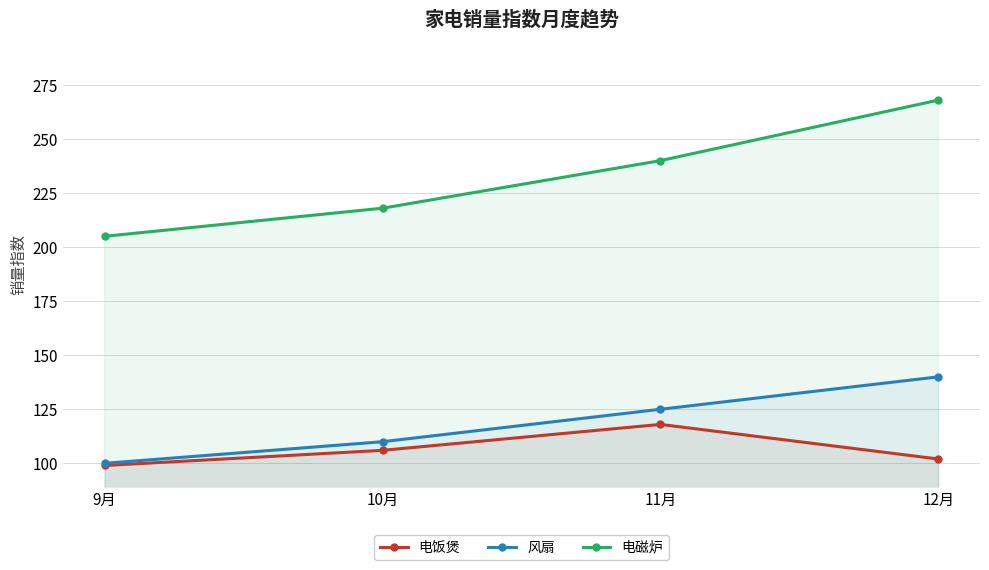

The 电饭煲 series shows 99 at 9月. True or false?

True